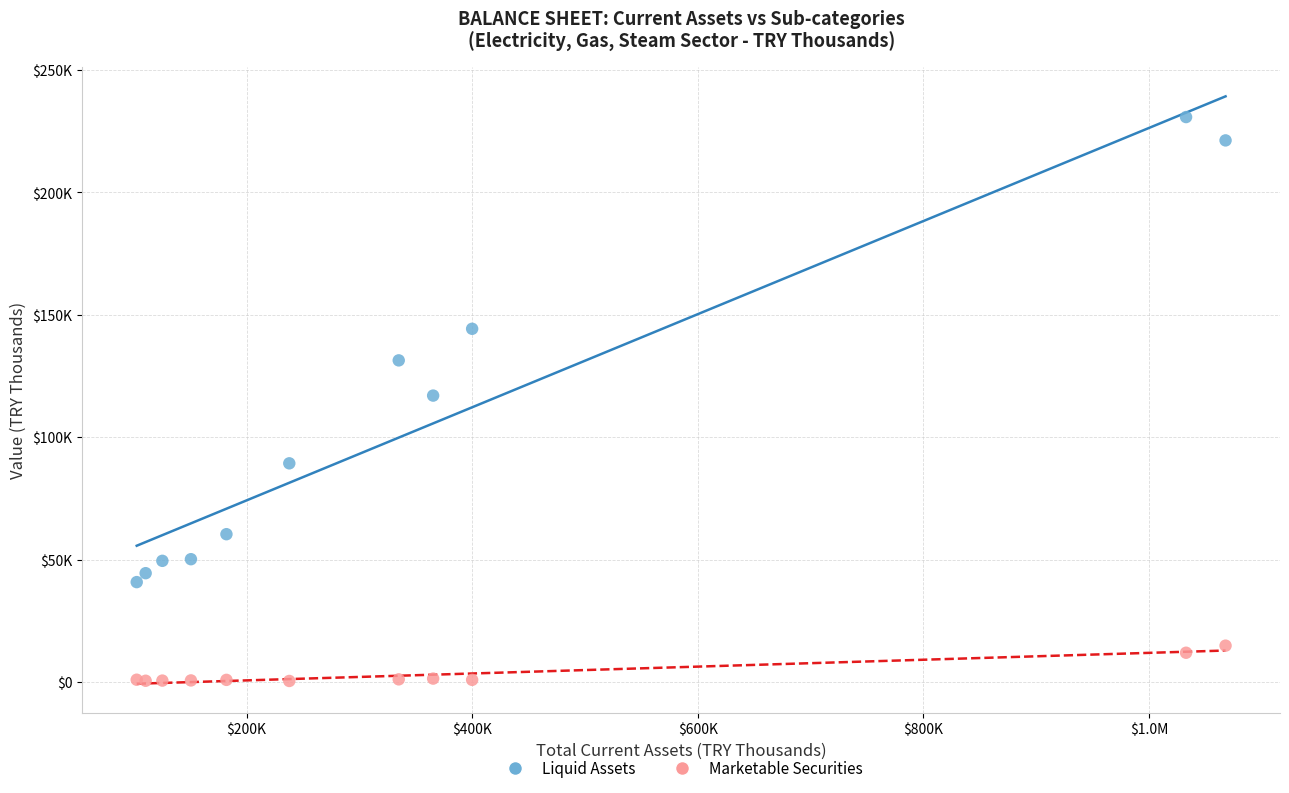

Which series contains the highest Y value?

Liquid Assets